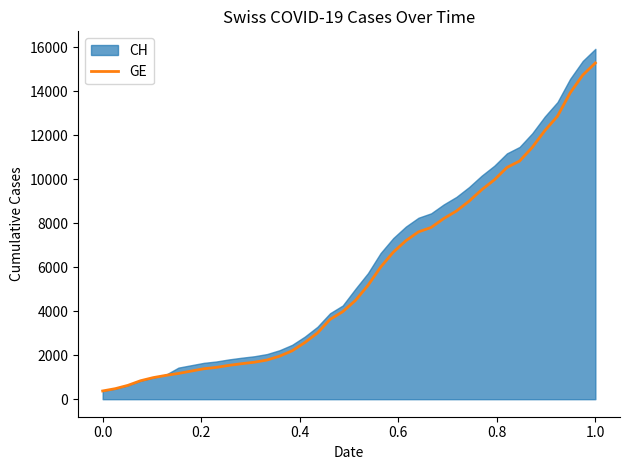

What is the highest value of the GE series?

15284